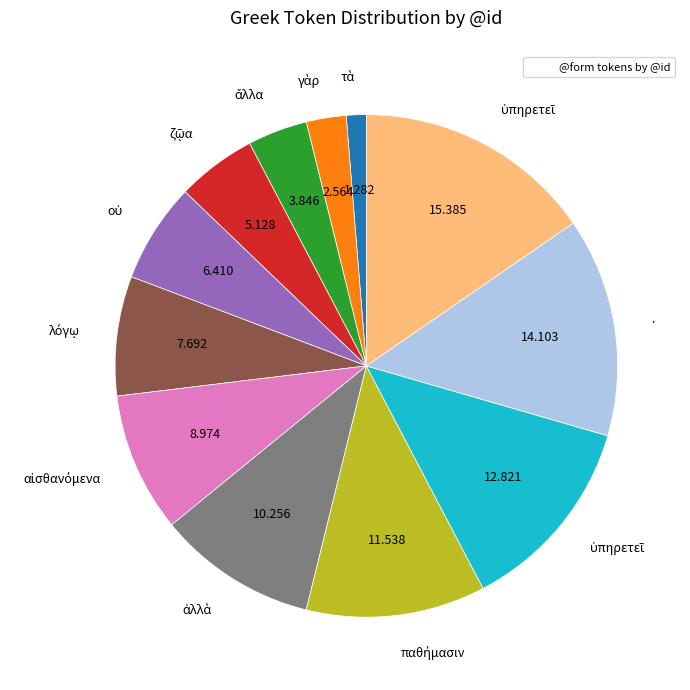

Is there a majority slice in this chart?

No